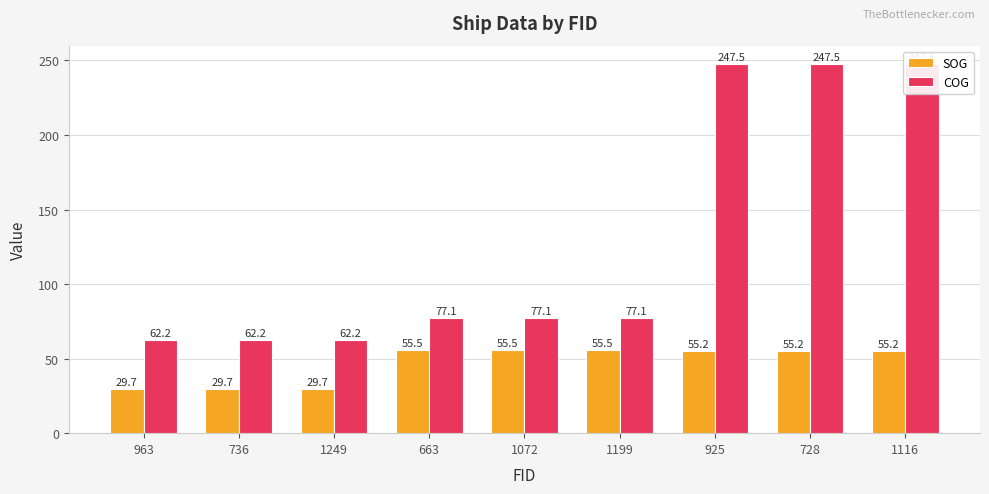

At which category is the sum across all series the highest?

925